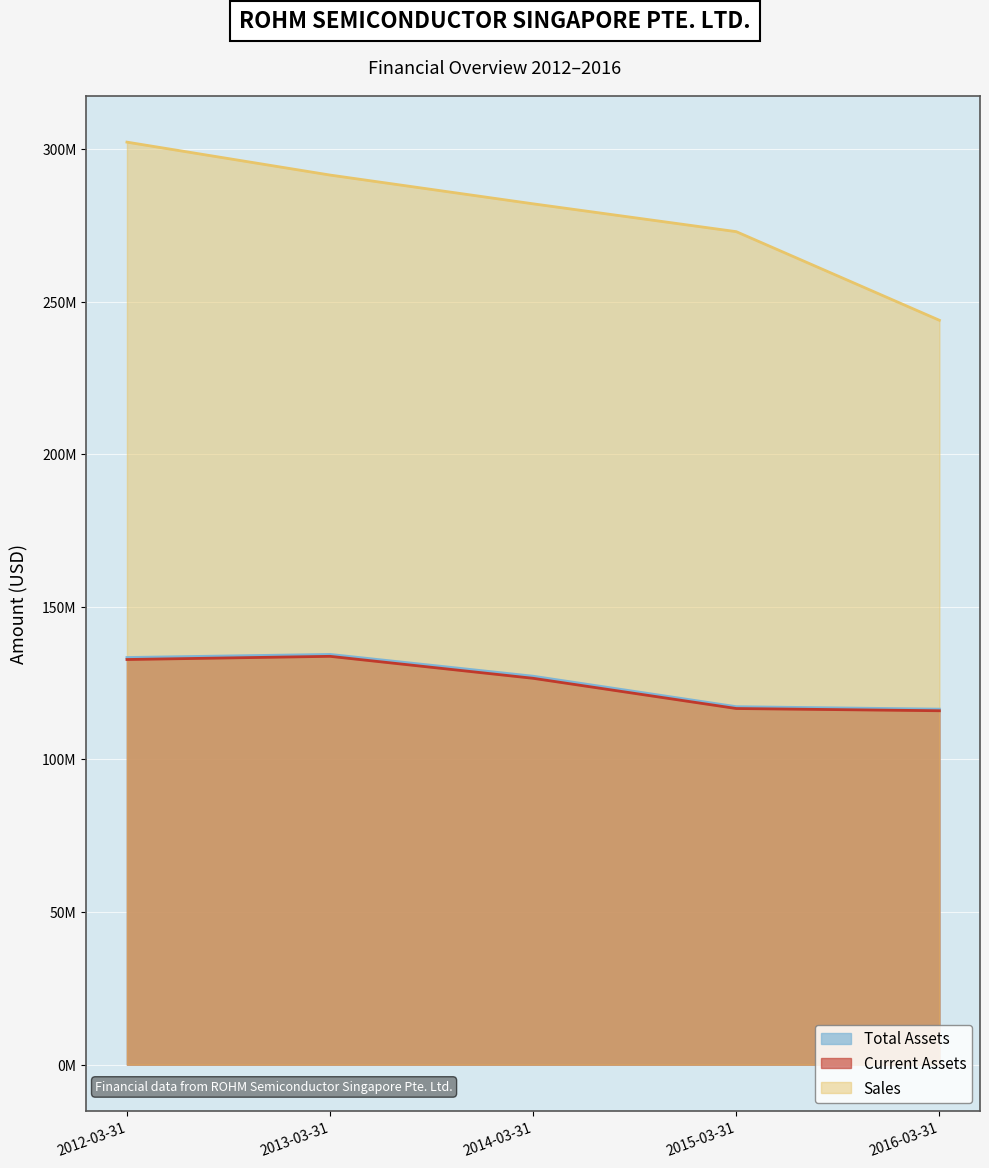

True or false: Current Assets has a value of 77662547 at 2012-03-31.

False